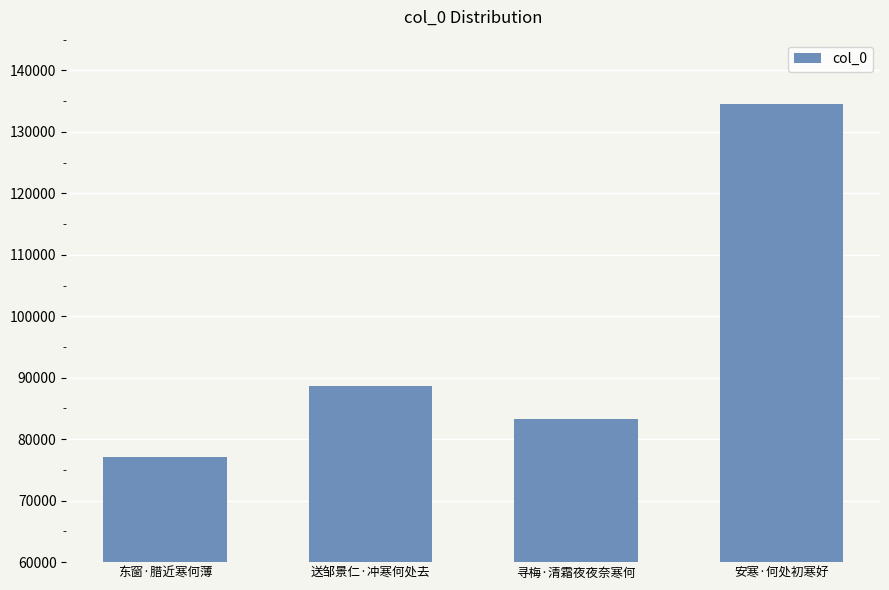

What is the change in value from 东窗·腊近寒何薄 to 送邹景仁·冲寒何处去?

+11464